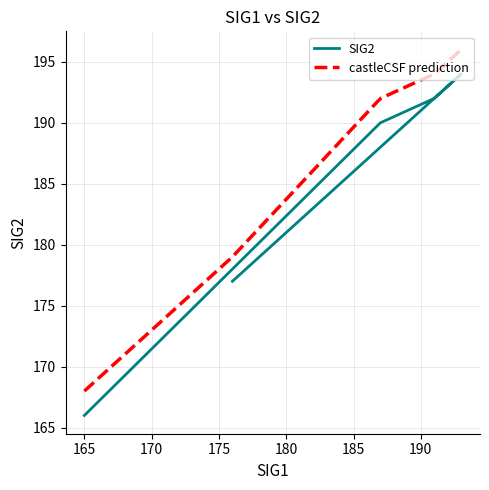

What is the value of the 3rd point from the left?

192